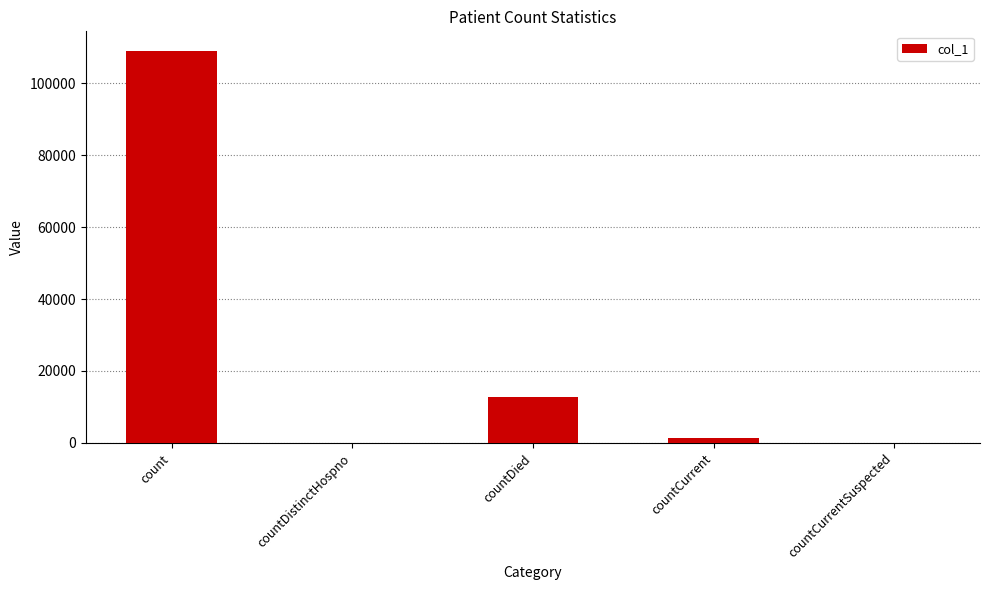

The value at count is 108925. True or false?

True